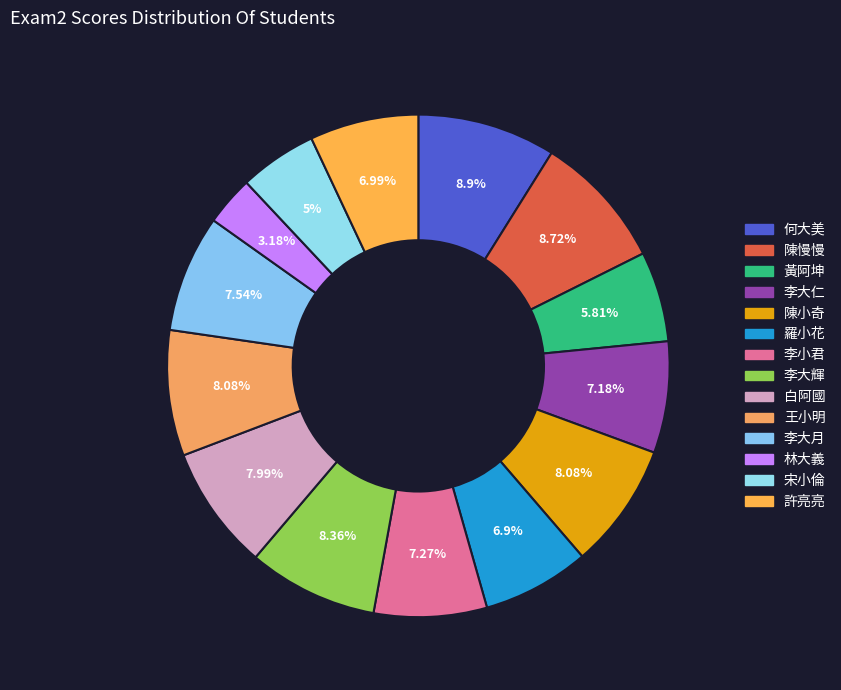

True or false: 林大義 accounts for 3% of the total.

True